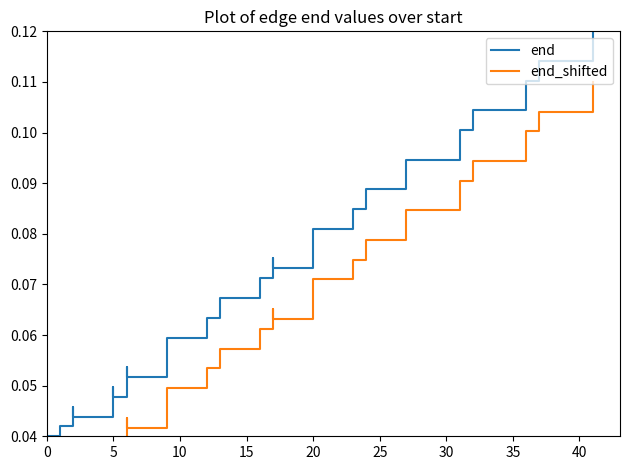

True or false: end_shifted and end intersect in this chart.

False